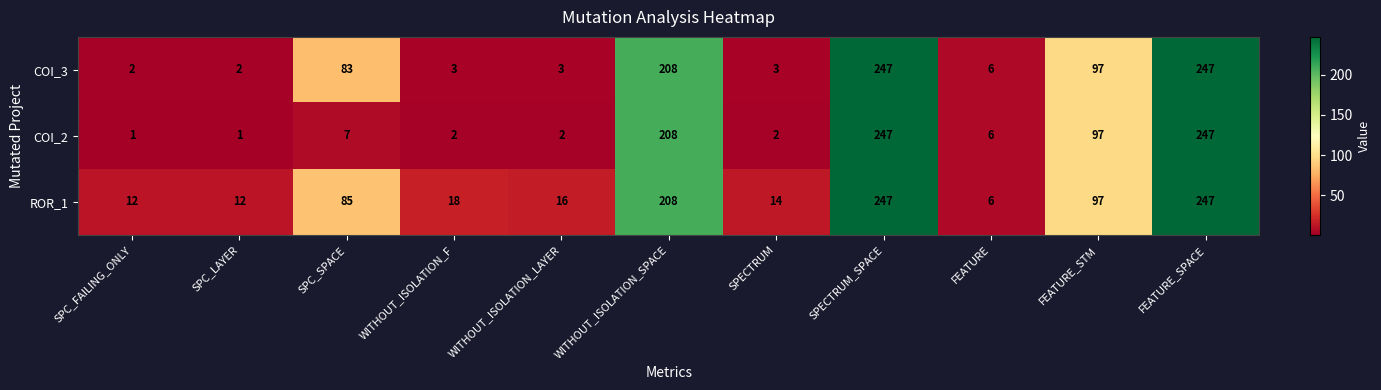

What is the spread (max minus min) of values at SPC_SPACE?

78